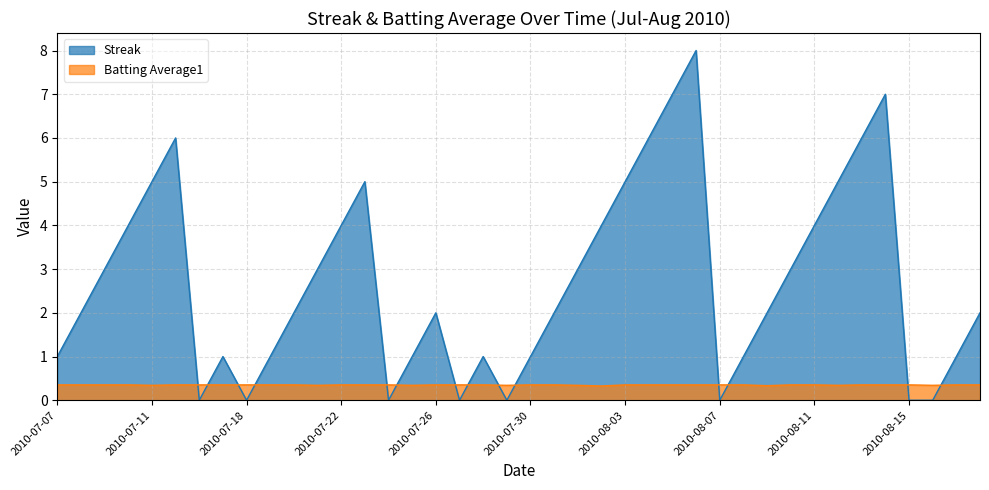

Between which two adjacent categories do Batting Average1 and Streak first intersect?

2010-07-15 and 2010-07-16